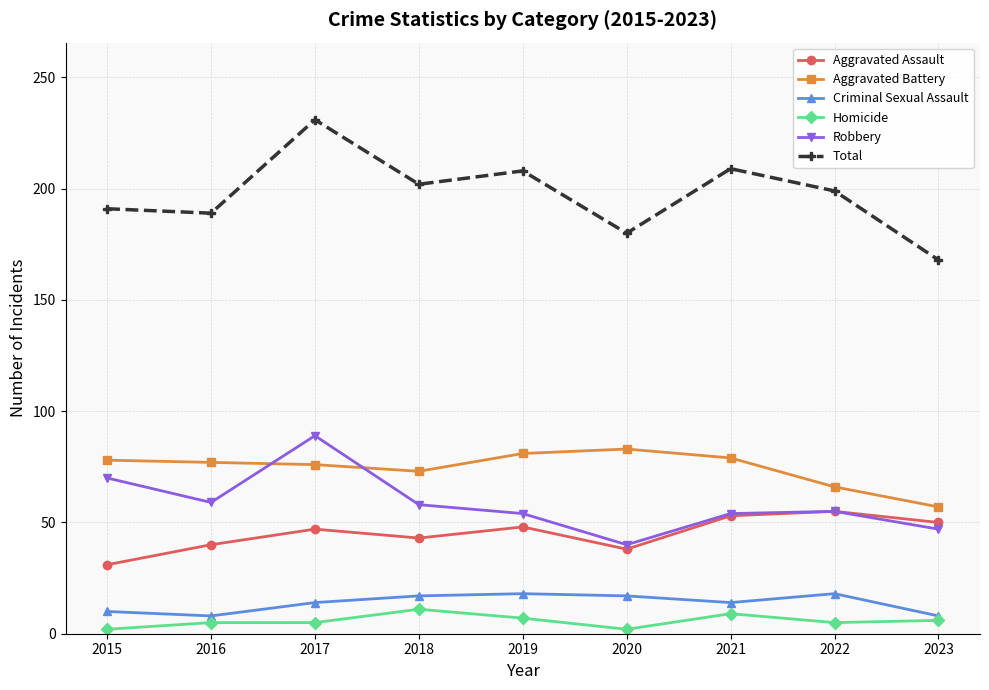

What value does the Homicide series have at 2019?

7